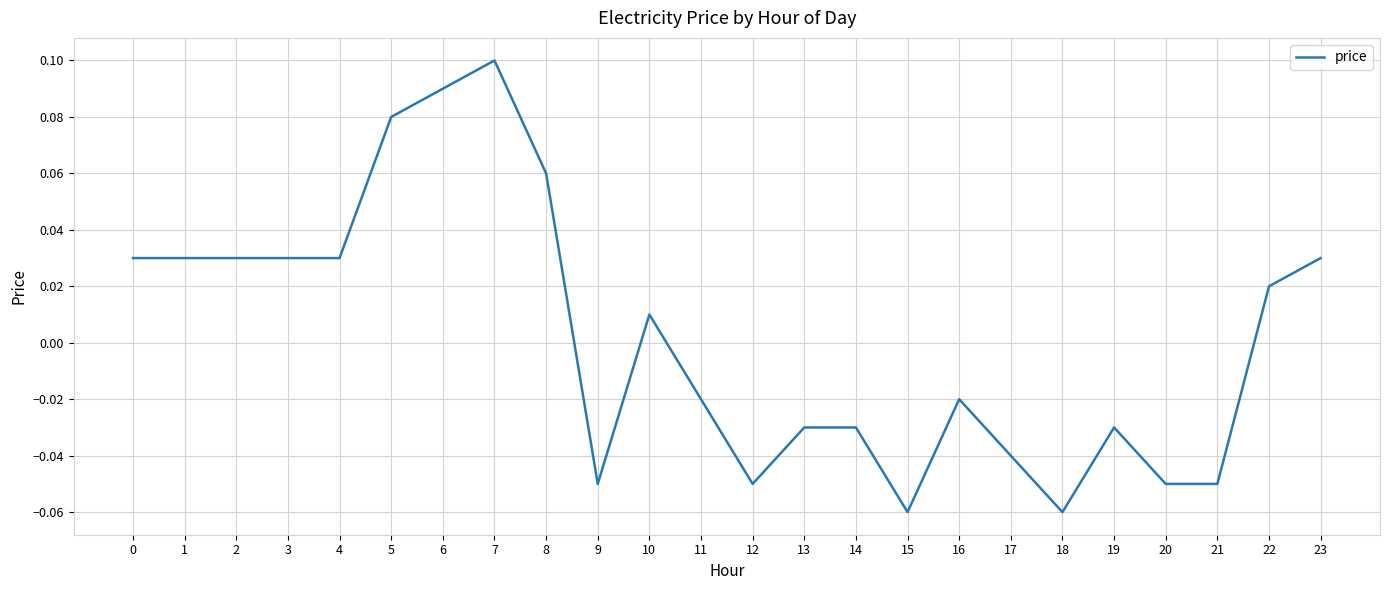

Which category has the highest value across all series?

7